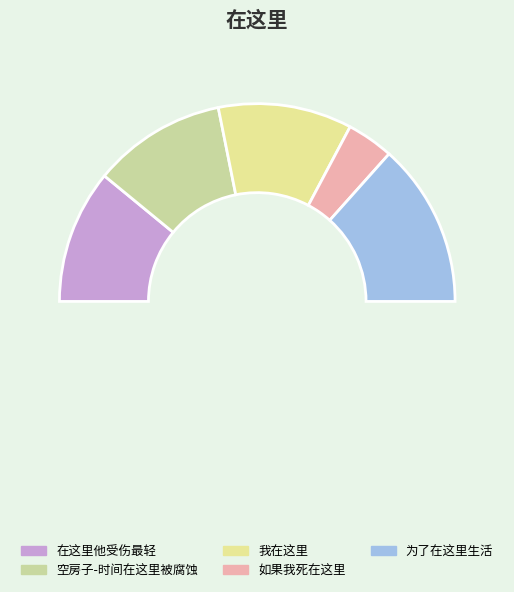

To the nearest percent, what is the difference between the largest and smallest slice percentages?

19%